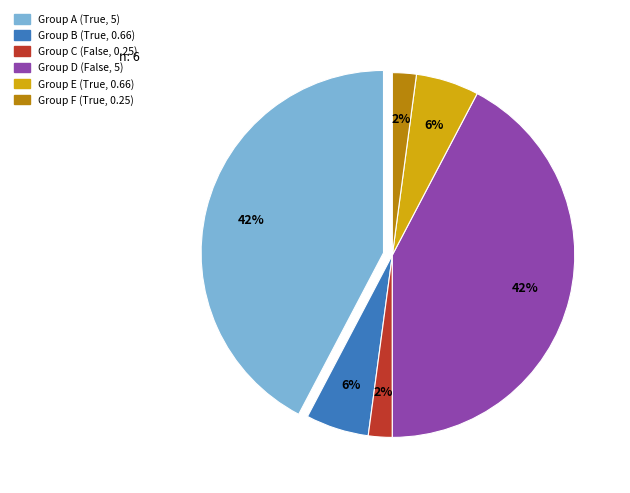

To the nearest percent, what is the average slice percentage?

17%